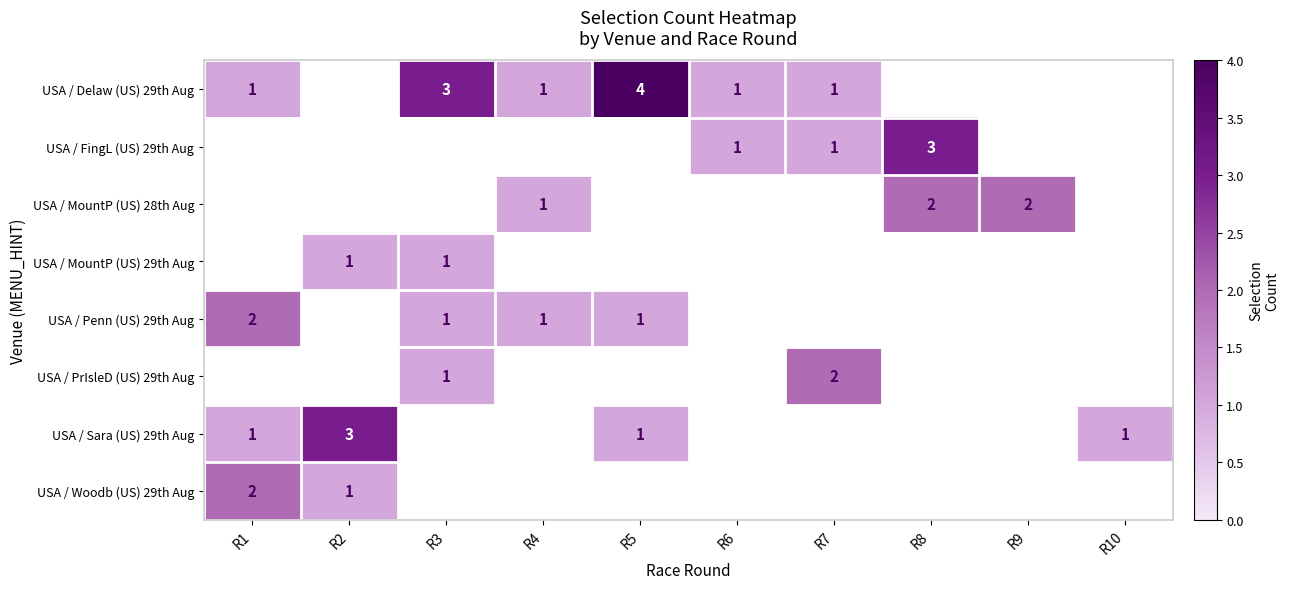

The value of USA / FingL (US) 29th Aug at R7 is 1. True or false?

True